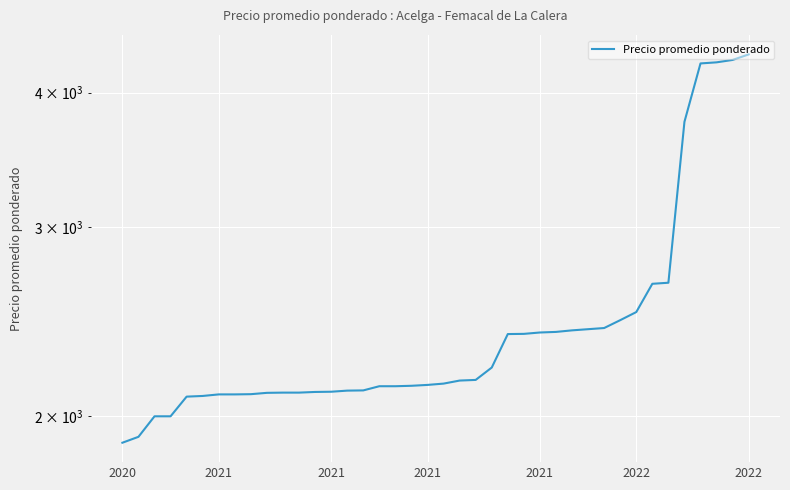

Read the value at 21.

2159